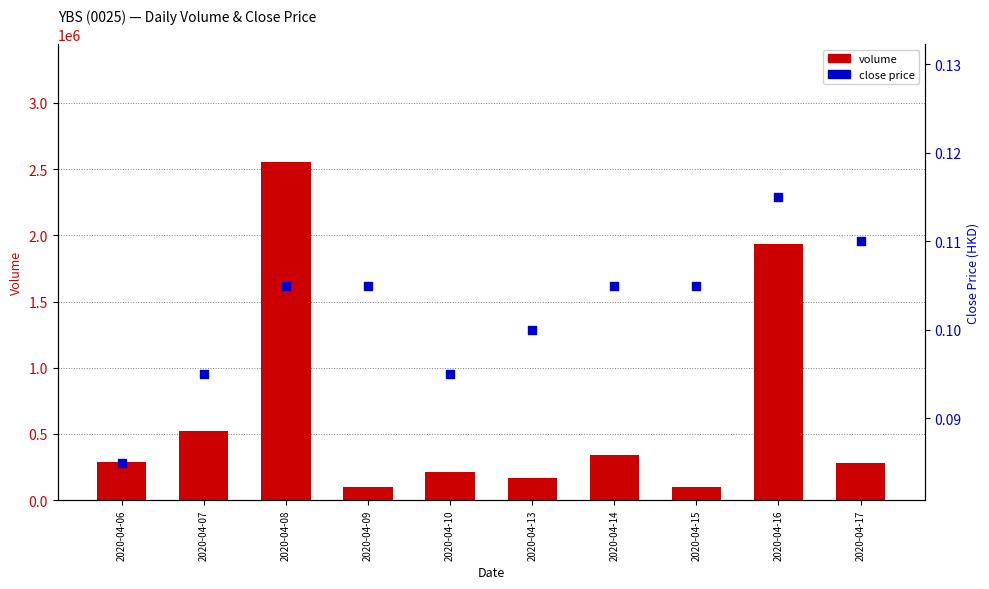

Which series reaches the maximum Y coordinate?

volume